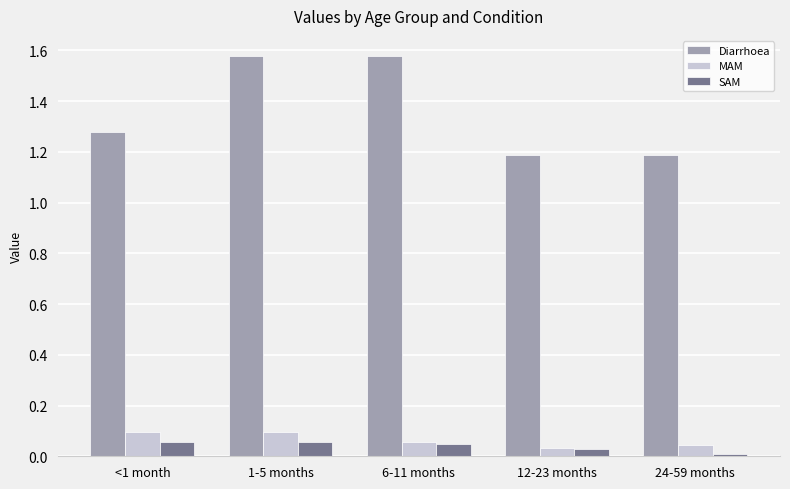

At <1 month, list the series in order from largest to smallest.

Diarrhoea, MAM, SAM